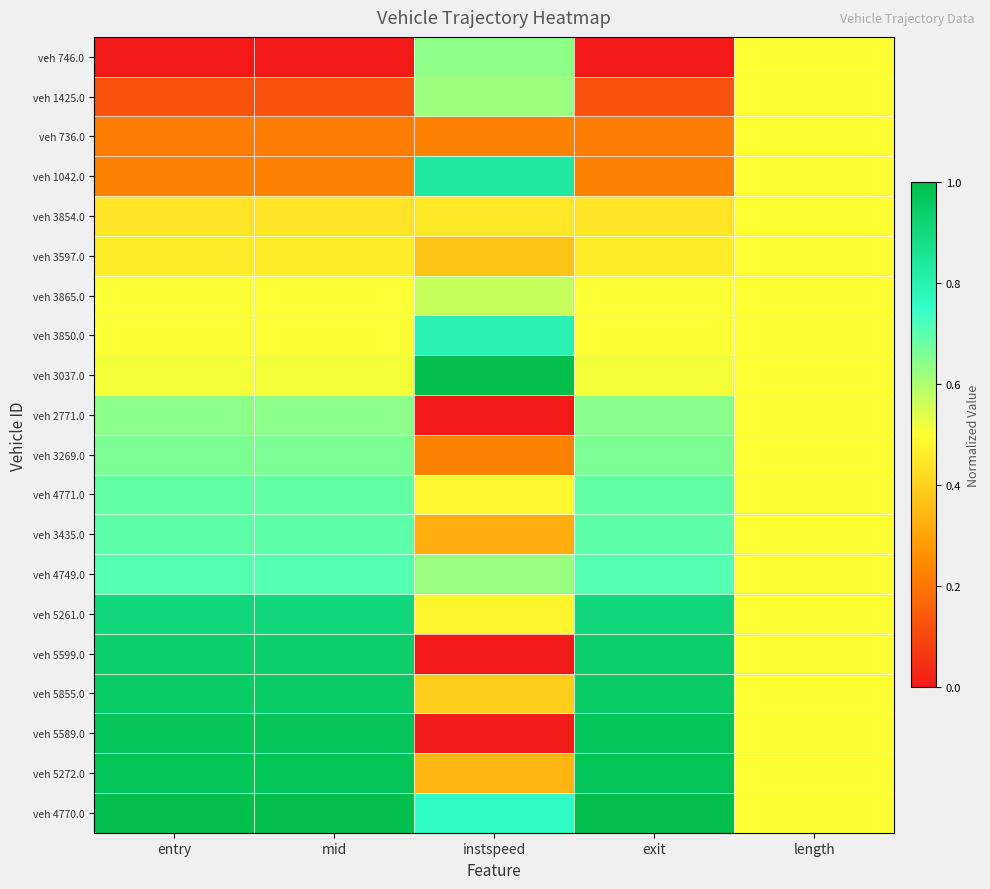

Reading left to right, what are all the values shown in this chart?

veh 746.0: entry=0.0	mid=0.0	instspeed=0.6	exit=0.0	length=0.5
veh 1425.0: entry=0.1	mid=0.1	instspeed=0.6	exit=0.1	length=0.5
veh 736.0: entry=0.2	mid=0.2	instspeed=0.2	exit=0.2	length=0.5
veh 1042.0: entry=0.2	mid=0.2	instspeed=0.8	exit=0.2	length=0.5
veh 3854.0: entry=0.4	mid=0.4	instspeed=0.4	exit=0.4	length=0.5
veh 3597.0: entry=0.5	mid=0.5	instspeed=0.4	exit=0.5	length=0.5
veh 3865.0: entry=0.5	mid=0.5	instspeed=0.6	exit=0.5	length=0.5
veh 3850.0: entry=0.5	mid=0.5	instspeed=0.8	exit=0.5	length=0.5
veh 3037.0: entry=0.5	mid=0.5	instspeed=1.0	exit=0.5	length=0.5
veh 2771.0: entry=0.6	mid=0.6	instspeed=0.0	exit=0.6	length=0.5
veh 3269.0: entry=0.7	mid=0.7	instspeed=0.2	exit=0.7	length=0.5
veh 4771.0: entry=0.7	mid=0.7	instspeed=0.5	exit=0.7	length=0.5
veh 3435.0: entry=0.7	mid=0.7	instspeed=0.3	exit=0.7	length=0.5
veh 4749.0: entry=0.7	mid=0.7	instspeed=0.6	exit=0.7	length=0.5
veh 5261.0: entry=0.9	mid=0.9	instspeed=0.5	exit=0.9	length=0.5
veh 5599.0: entry=0.9	mid=0.9	instspeed=0.0	exit=0.9	length=0.5
veh 5855.0: entry=0.9	mid=0.9	instspeed=0.4	exit=0.9	length=0.5
veh 5589.0: entry=1.0	mid=1.0	instspeed=0.0	exit=1.0	length=0.5
veh 5272.0: entry=1.0	mid=1.0	instspeed=0.3	exit=1.0	length=0.5
veh 4770.0: entry=1.0	mid=1.0	instspeed=0.8	exit=1.0	length=0.5